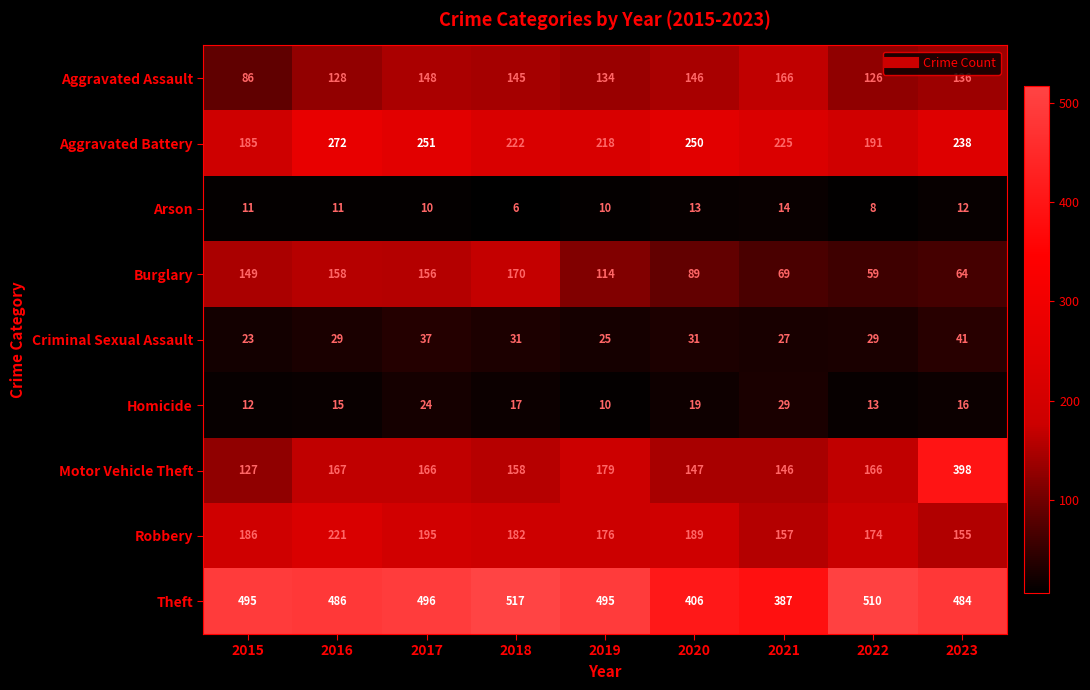

At how many categories does at least one series exceed 320?

9